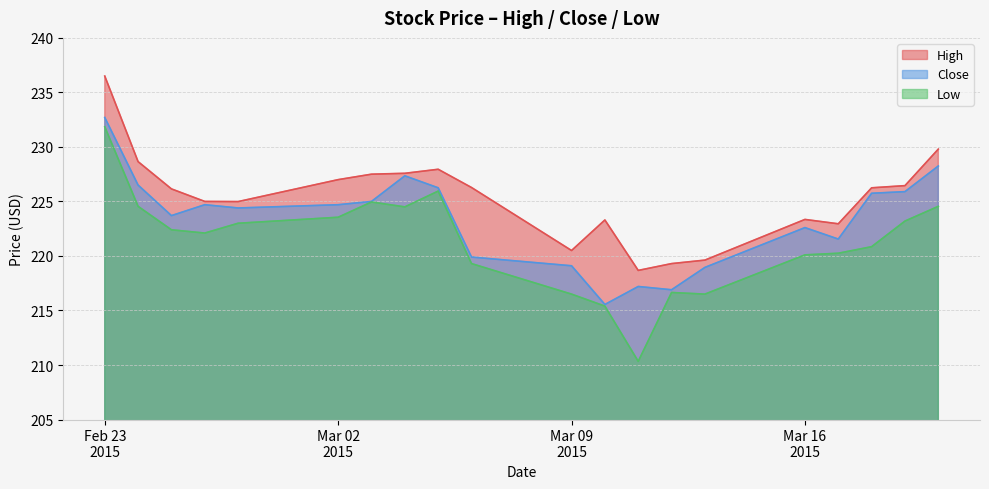

List the series in order of their overall mean, highest first.

High, Close, Low